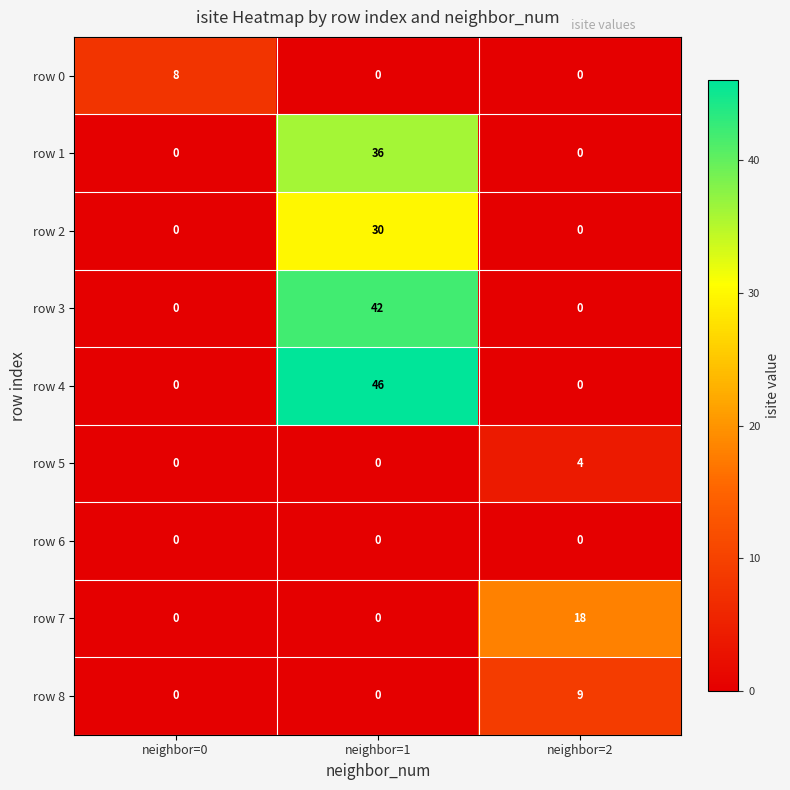

Reading left to right, transcribe all the data shown in this chart.

row 0: 8	0	0
row 1: 0	36	0
row 2: 0	30	0
row 3: 0	42	0
row 4: 0	46	0
row 5: 0	0	4
row 6: 0	0	0
row 7: 0	0	18
row 8: 0	0	9